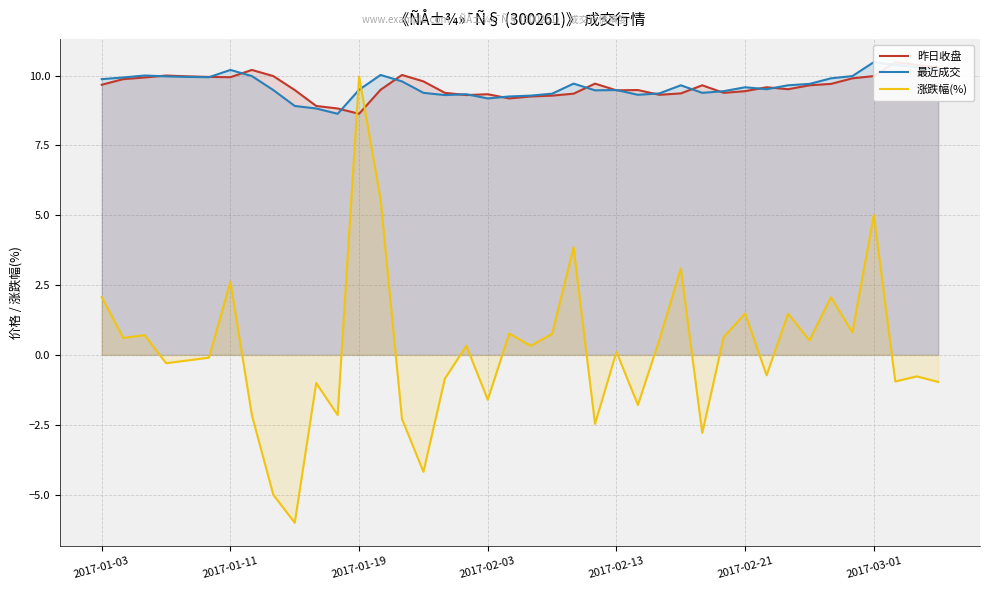

Where does the 最近成交 series first go above 9?

2017-01-03